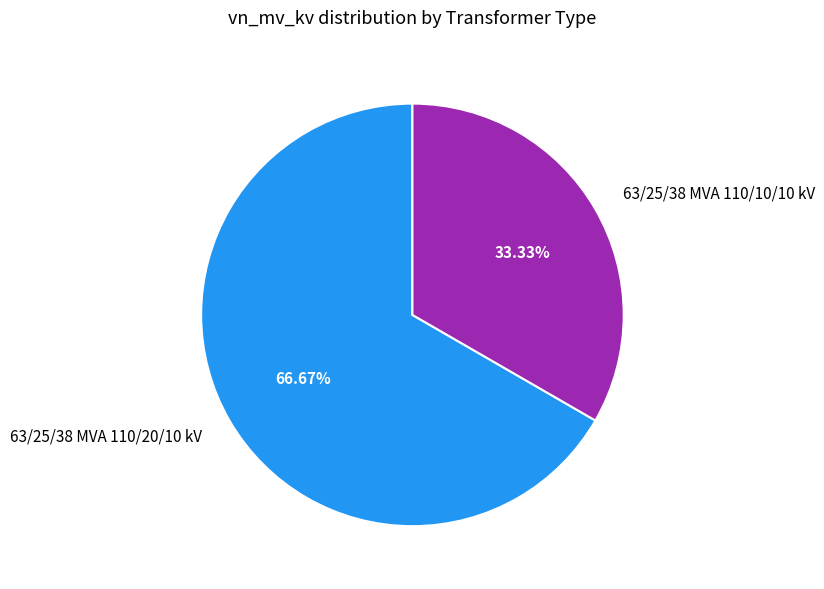

True or false: 63/25/38 MVA 110/10/10 kV accounts for 22% of the total.

False